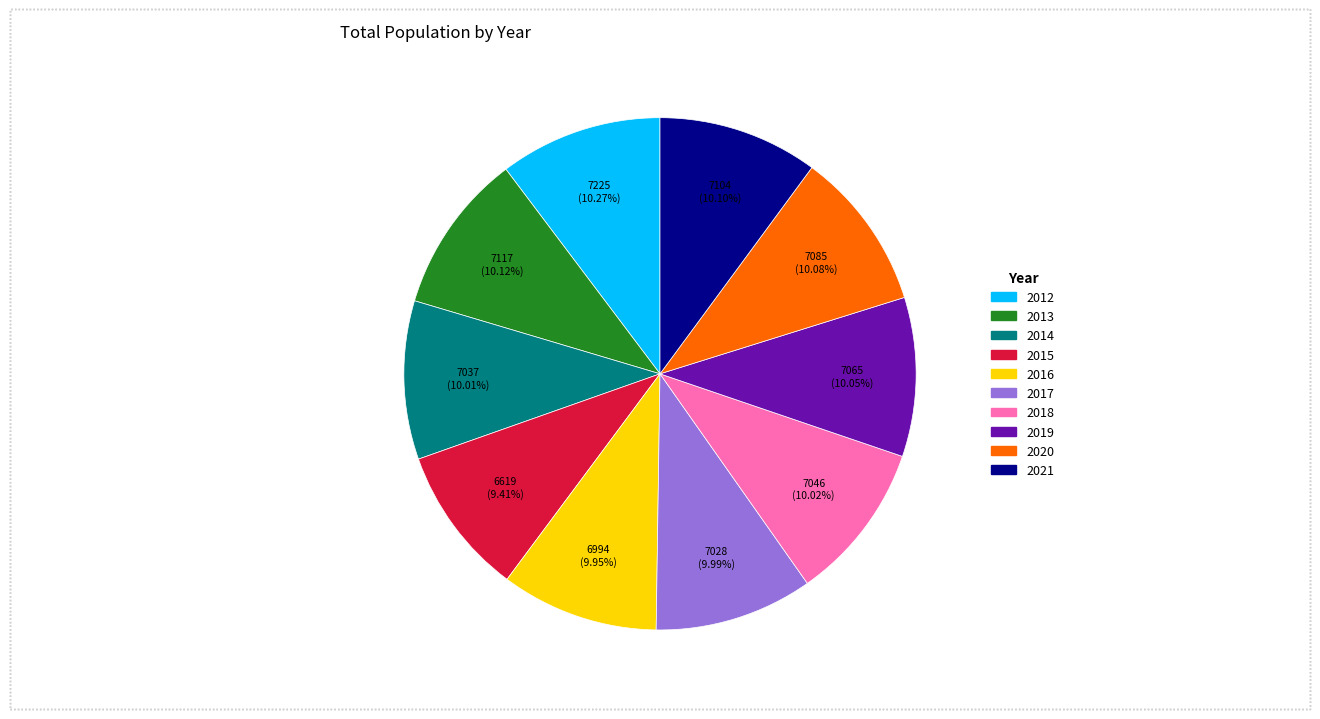

What percentage is the 2015 slice, to the nearest percent?

9%